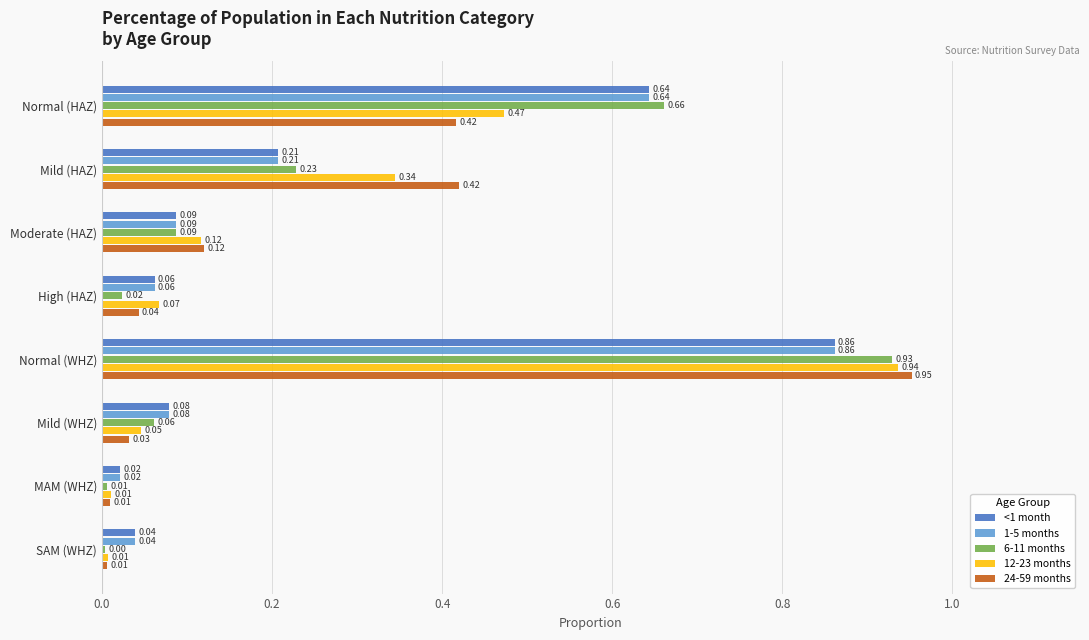

Which label corresponds to the largest value in the chart?

Normal (WHZ)